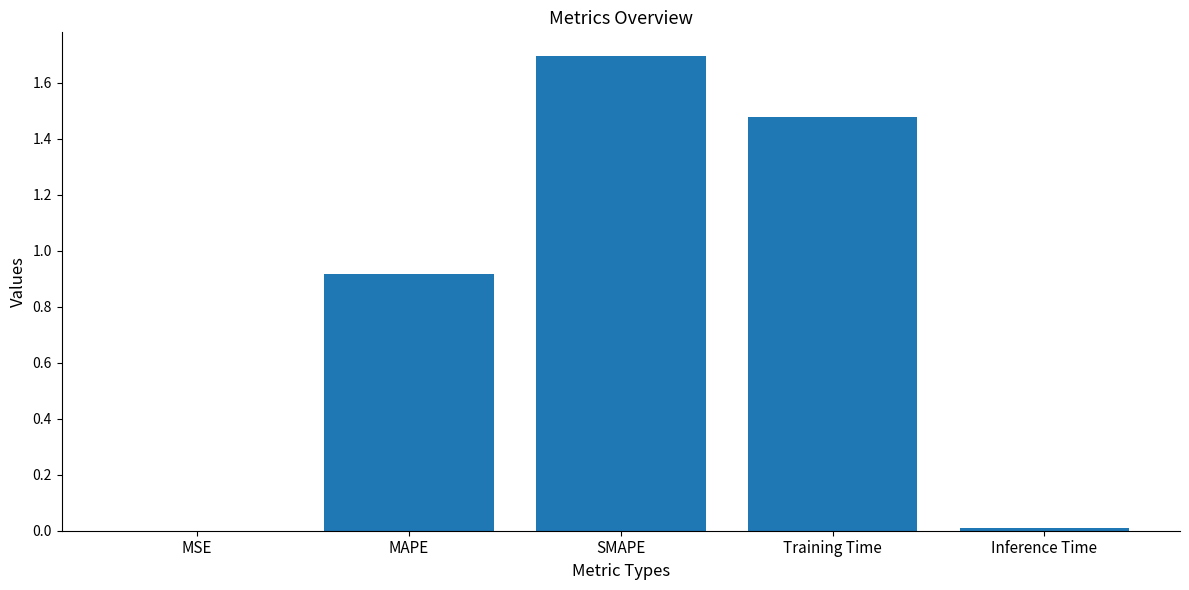

What is the difference between the values at Training Time and SMAPE?

0.2